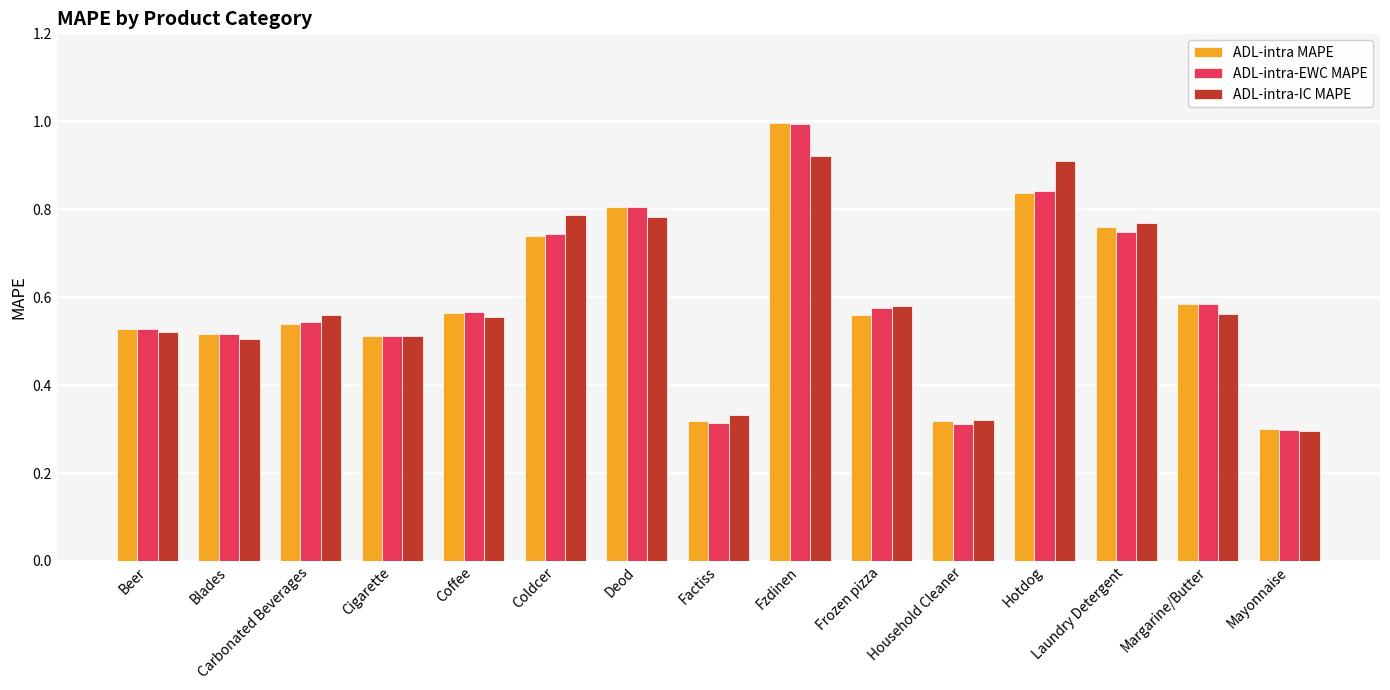

What is the total value across all series at Coldcer?

2.3